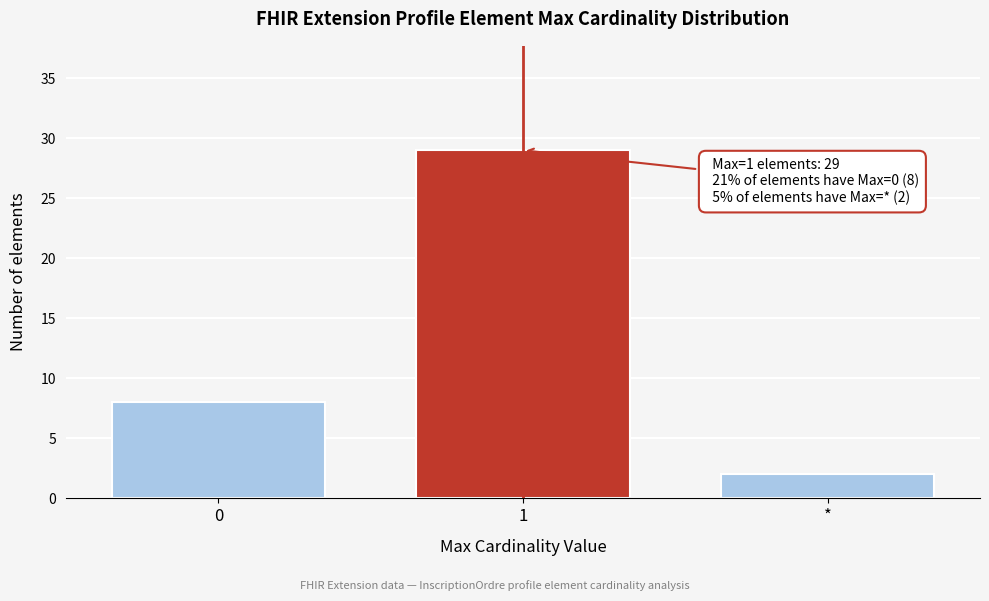

Reading right to left, what are all the values shown in this chart?

*=2	1=29	0=8